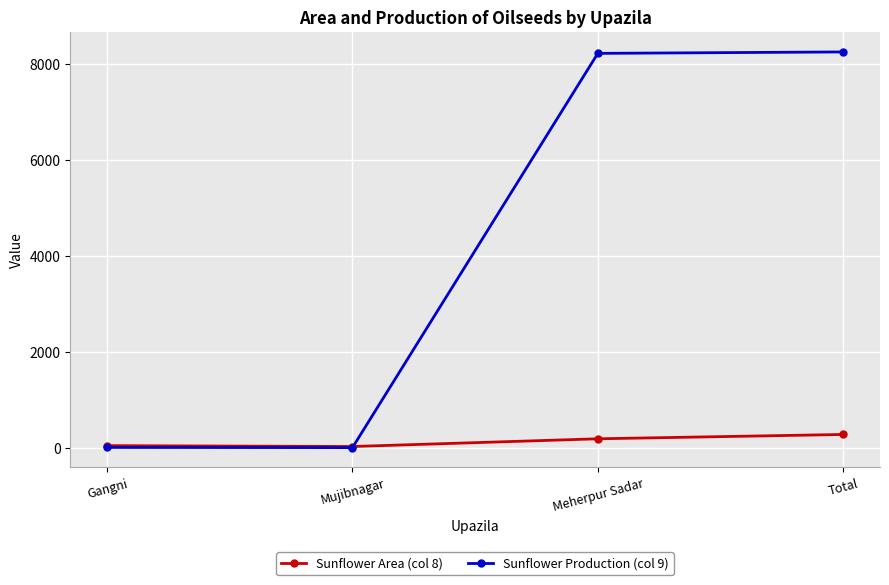

What position from the left is Meherpur Sadar?

3